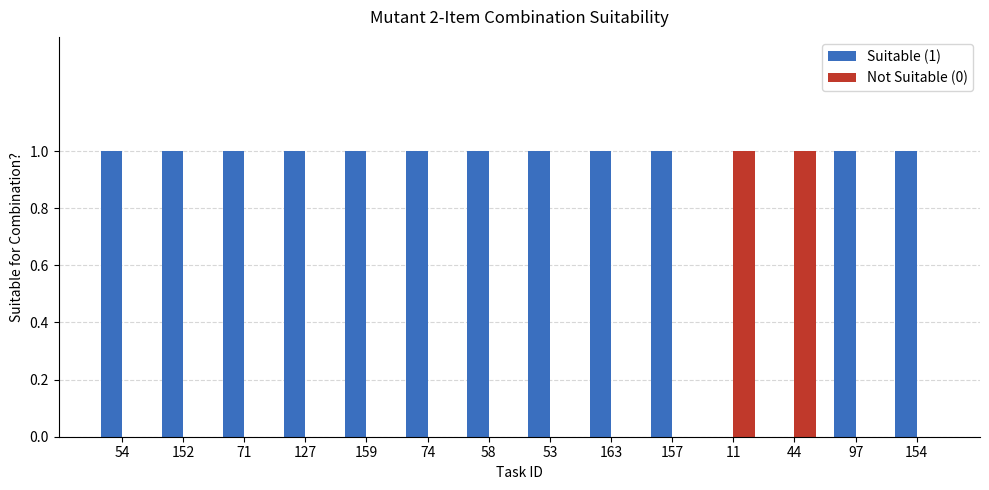

The value of Not Suitable (0) at 44 is 1. True or false?

True